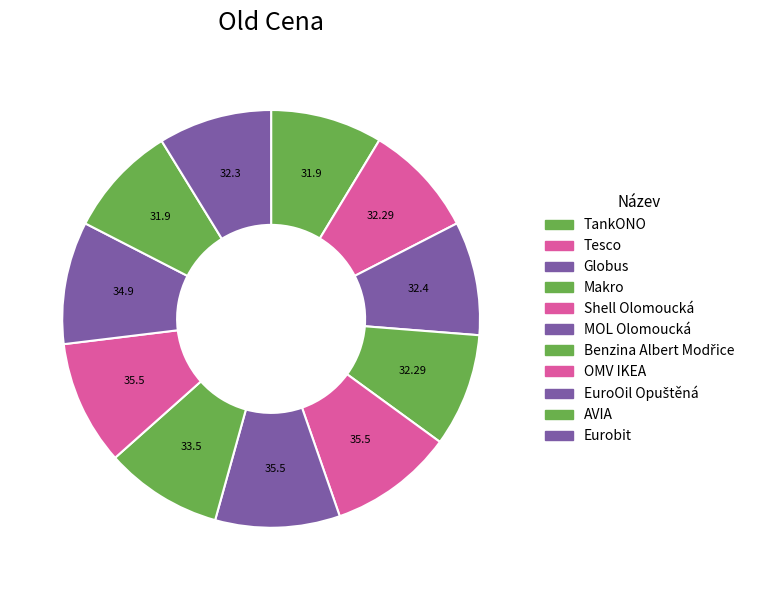

Which slice is the largest?

Shell Olomoucká